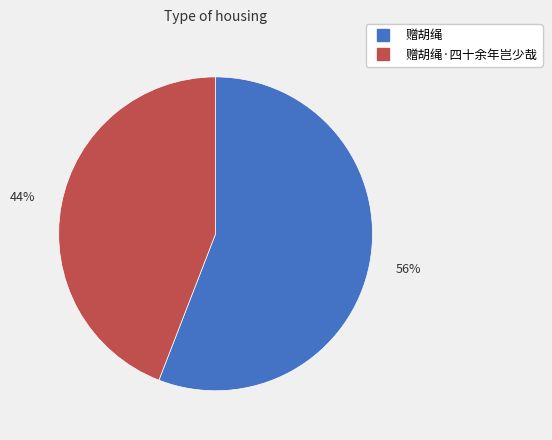

How many segments does this pie chart have?

2